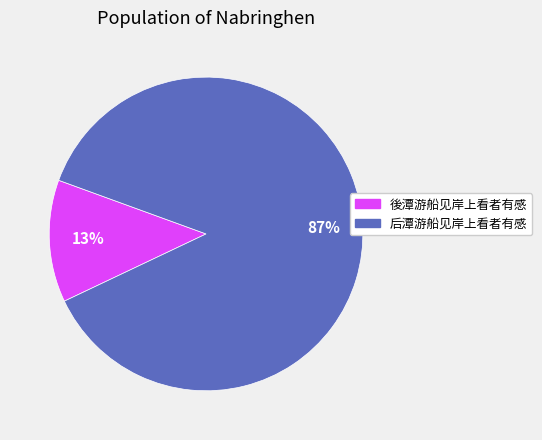

What is the largest slice in the pie chart?

后潭游船见岸上看者有感